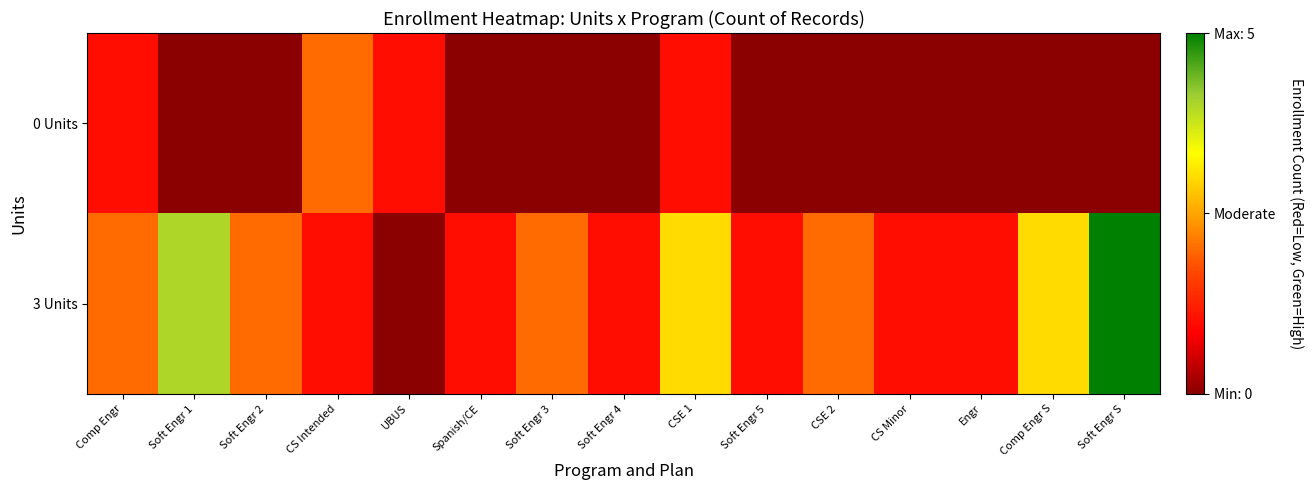

How many categories are shown in the chart?

15